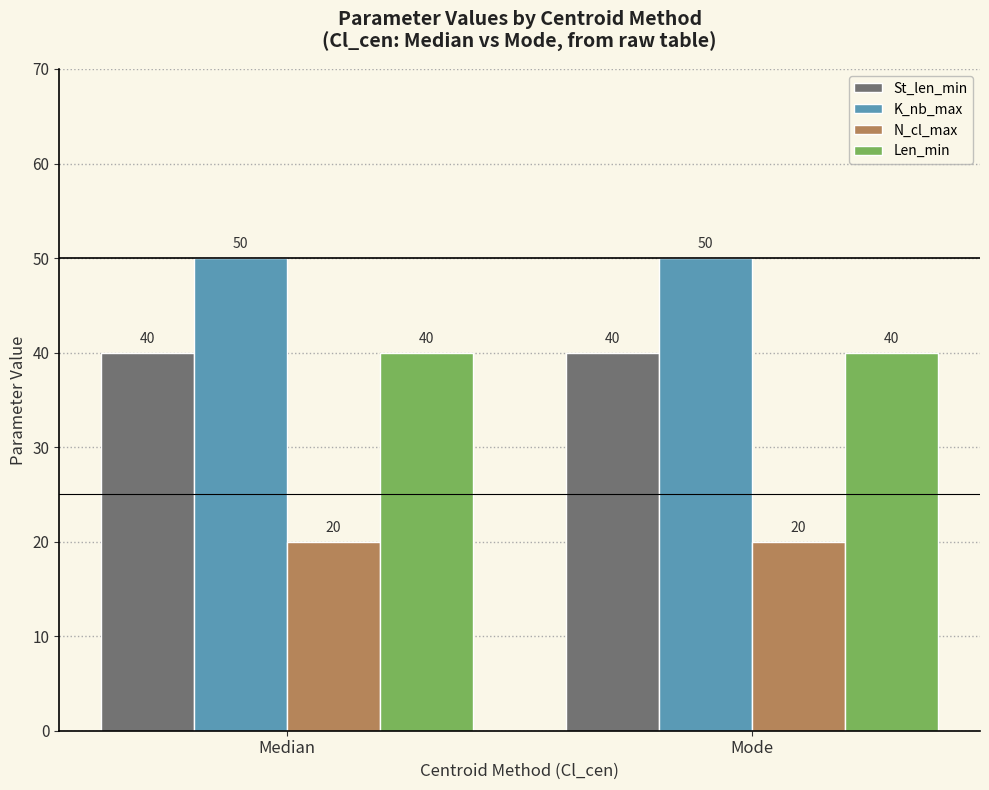

True or false: St_len_min has a value of 40 at Median.

True